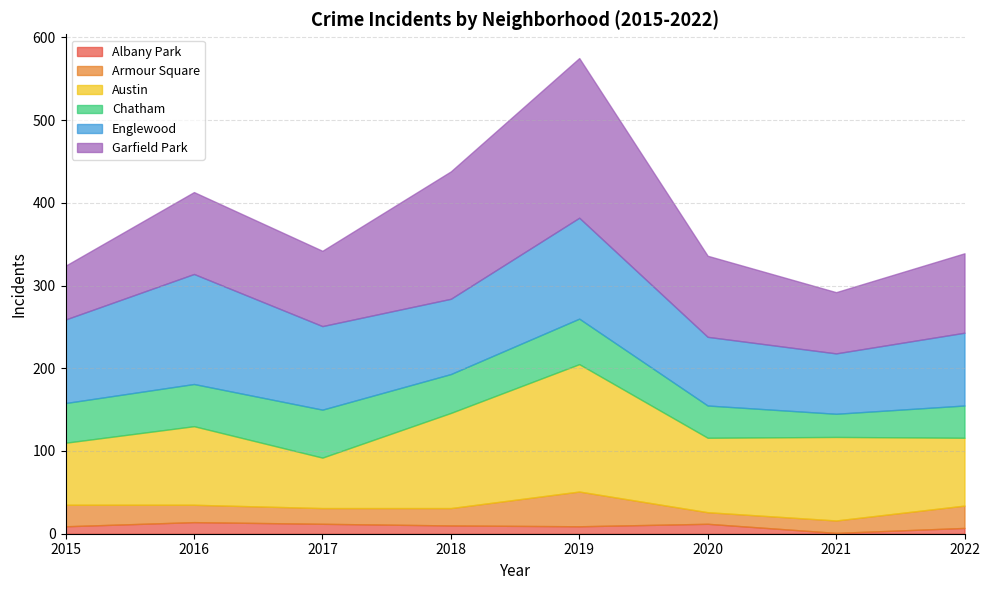

Reading left to right, extract all data points from this chart.

Albany Park: 9	14	12	10	9	12	1	7
Armour Square: 26	21	19	21	42	14	15	27
Austin: 75	95	61	115	154	90	101	82
Chatham: 48	51	58	47	55	39	28	39
Englewood: 101	133	101	91	122	83	73	88
Garfield Park: 65	99	91	154	193	98	74	96